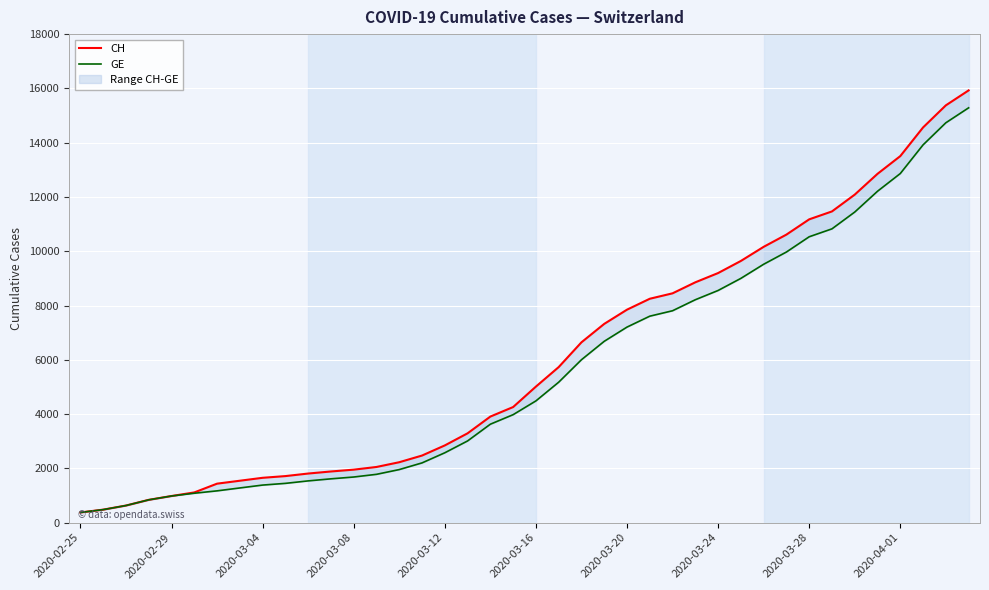

Where is CH nearest to the value 8150?

25